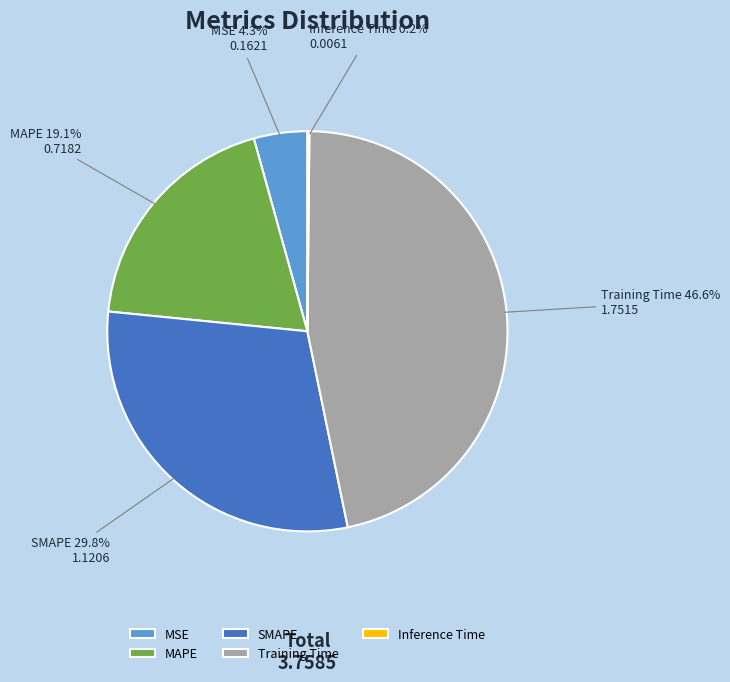

Is MAPE the majority of the pie?

No